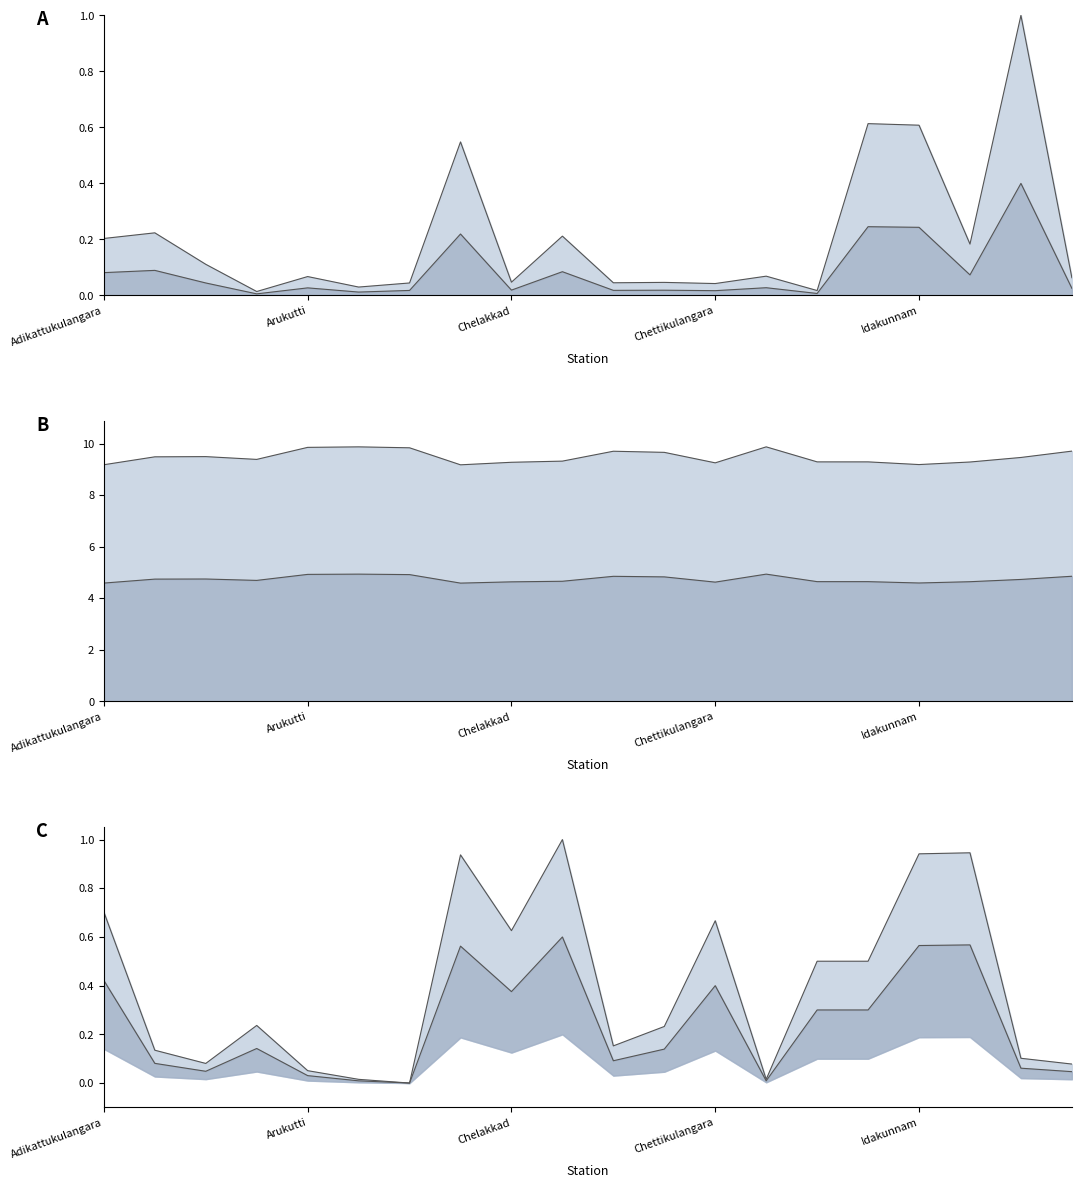

Count the number of data series in this chart.

6